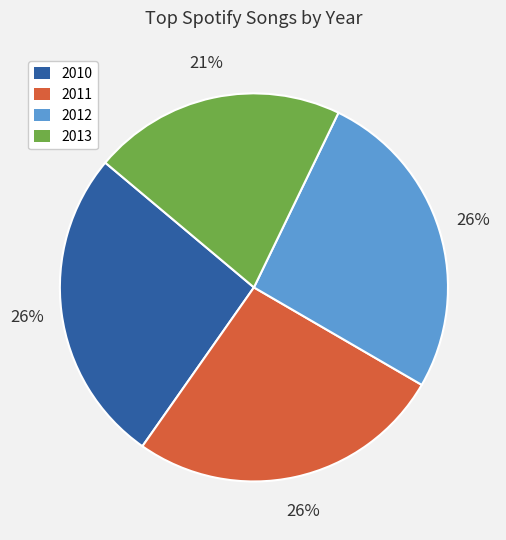

To the nearest percent, what is the average slice percentage?

25%